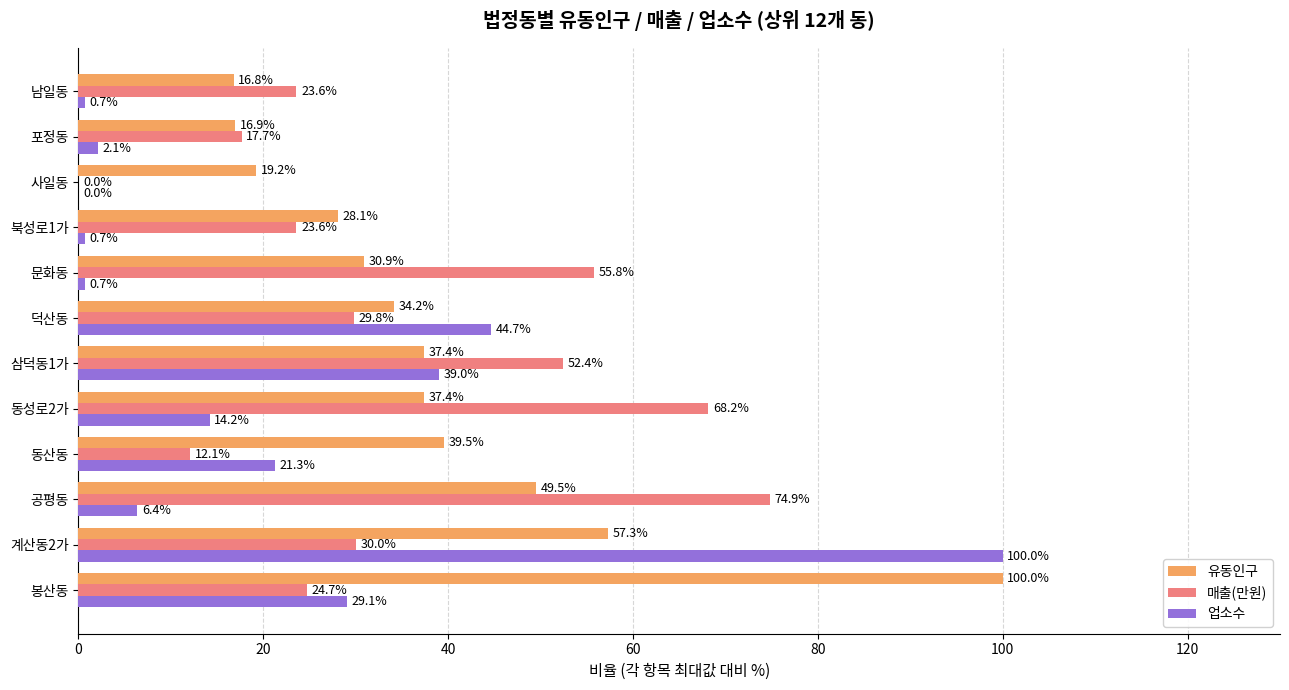

At which label does 업소수 reach its peak?

계산동2가